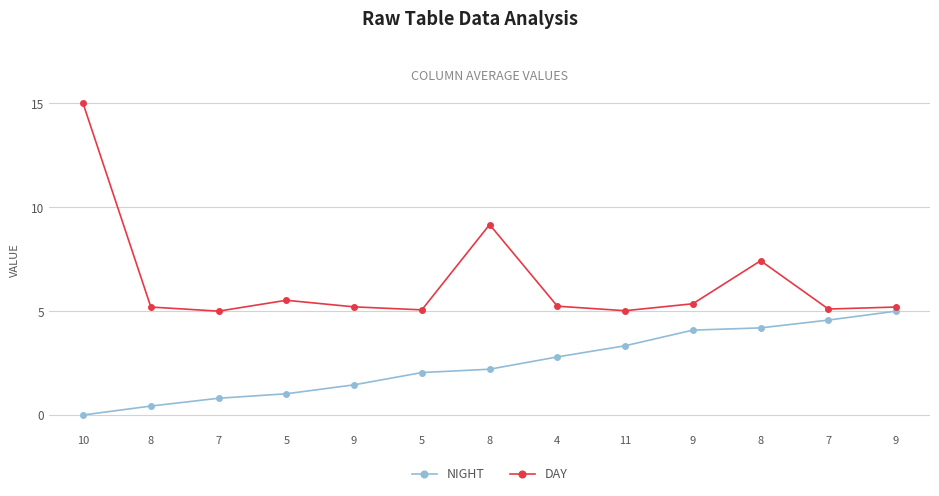

Reading right to left, what are all the values shown in this chart?

NIGHT: 5.0	4.6	4.2	4.1	3.3	2.8	2.2	2.0	1.5	1.0	0.8	0.4	0.0
DAY: 5.2	5.1	7.4	5.4	5.0	5.2	9.2	5.1	5.2	5.5	5.0	5.2	15.0